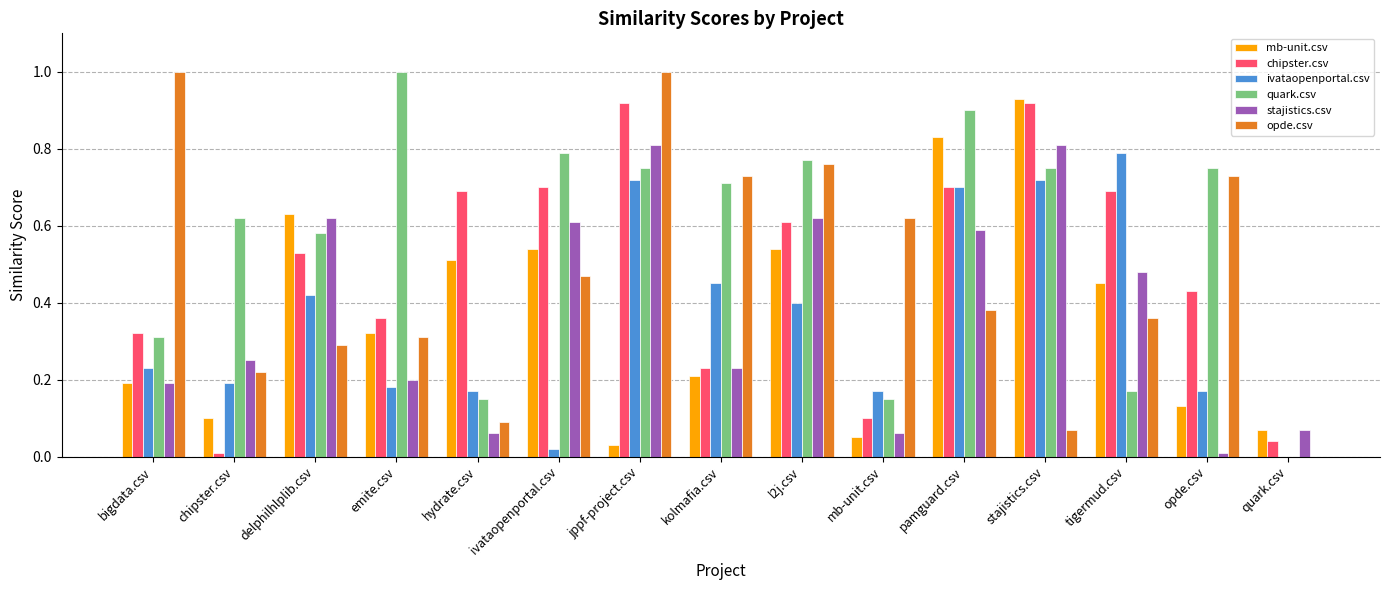

What is the sum of all stajistics.csv values?

5.6